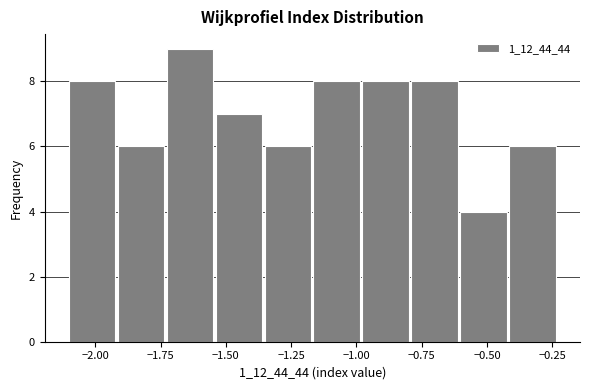

Around what value on the x-axis is the tallest bar? Give the approximate position of its centre, as read against the axis.

-1.65